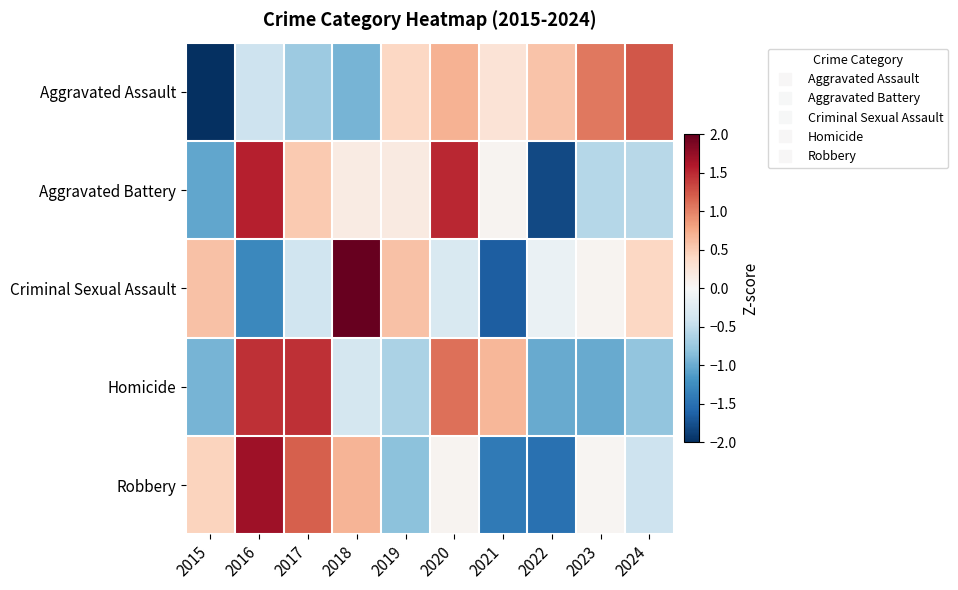

Which series has the largest total across all categories?

Aggravated Assault